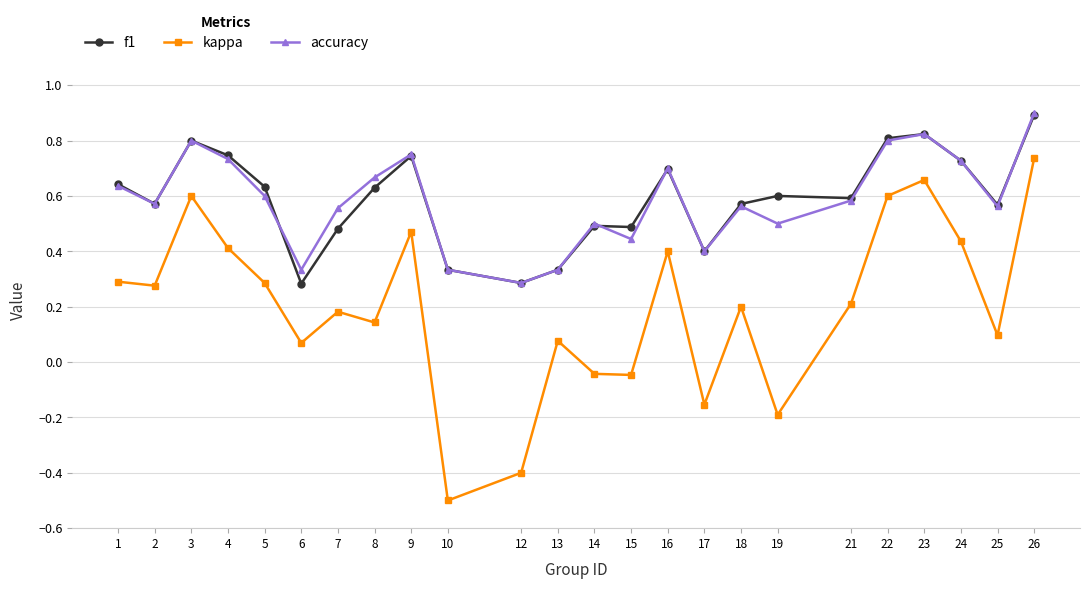

At how many categories does at least one series exceed 0?

24